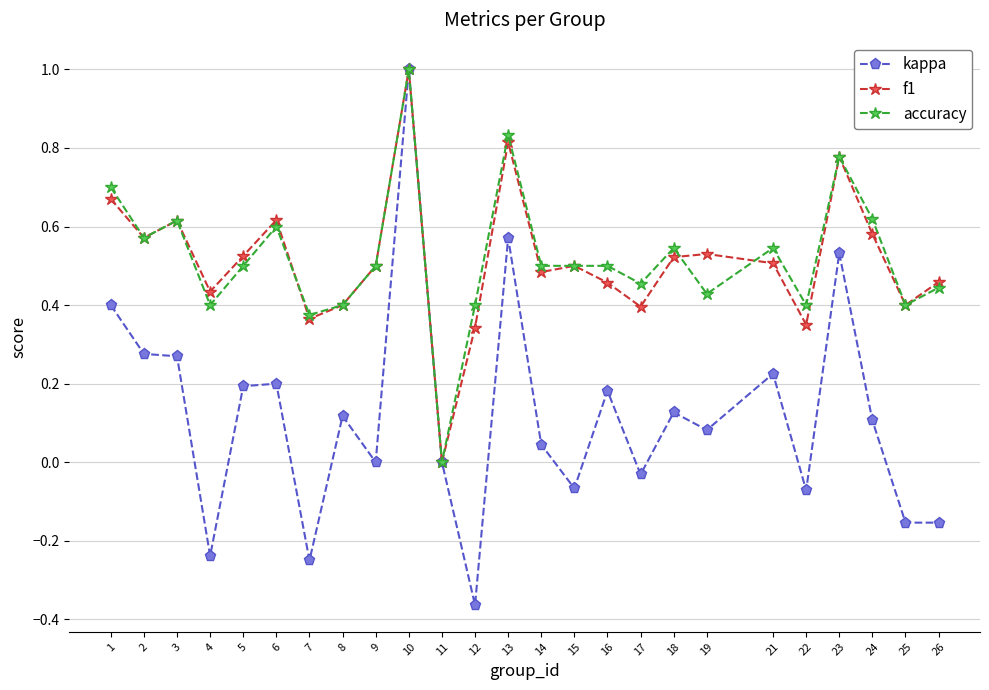

What are all the series names shown in the legend?

kappa, f1, accuracy